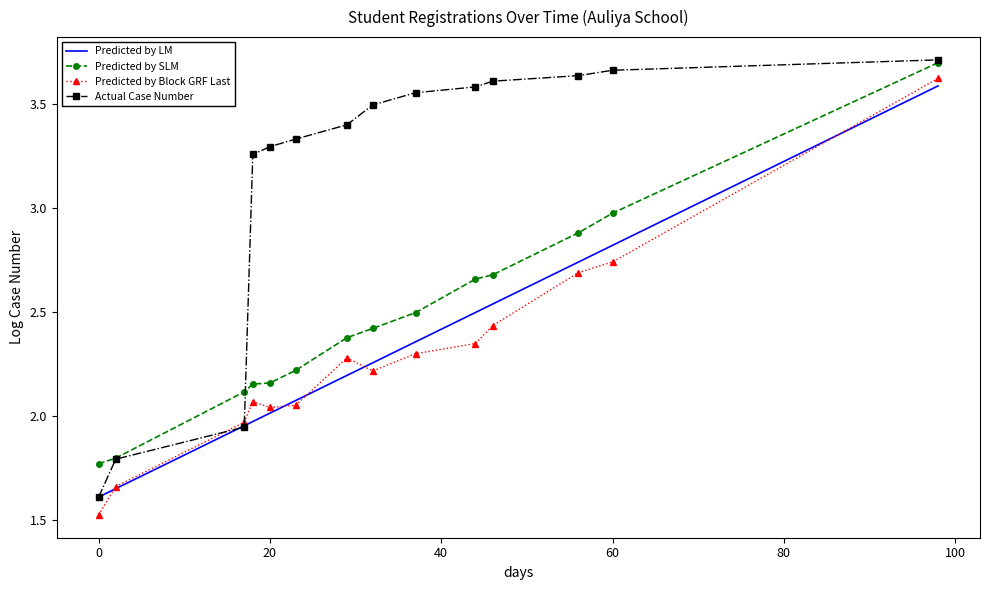

Which series has the largest total across all categories?

Actual Case Number